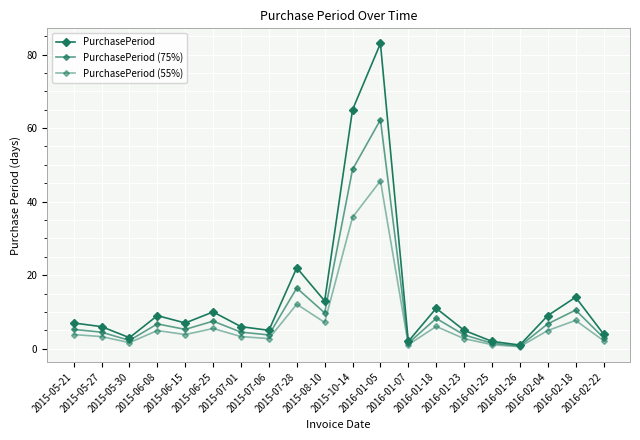

Is the value of PurchasePeriod (55%) at 2016-02-18 greater than the value of PurchasePeriod at 2015-07-28?

No